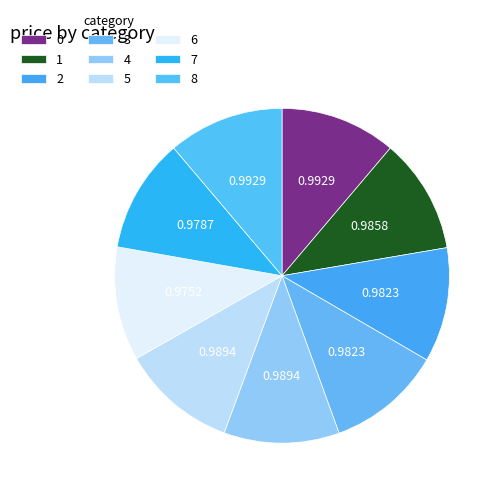

What percentage is the 7 slice, to the nearest percent?

11%